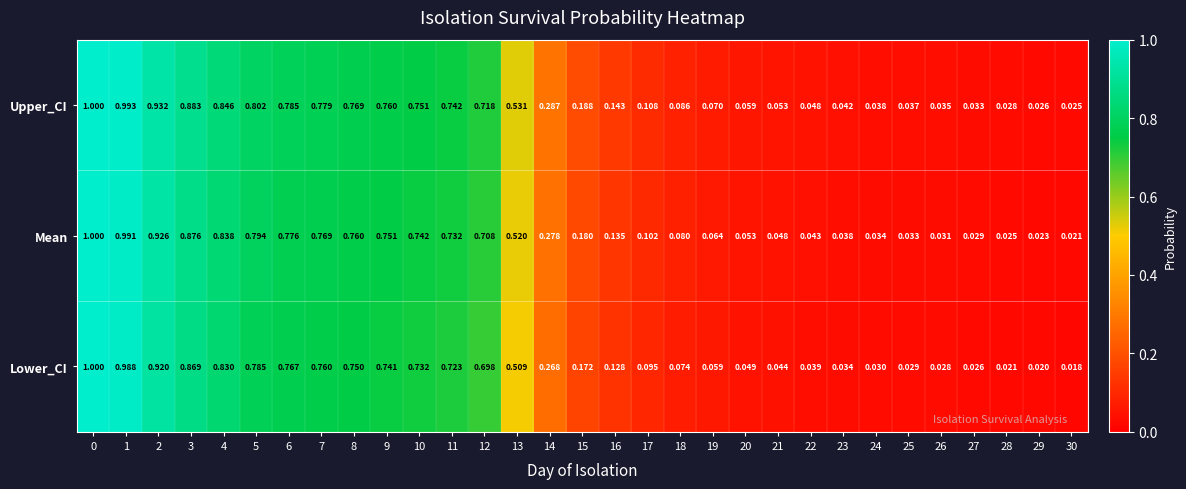

Rank the series at 2 from lowest to highest value.

Lower_CI, Mean, Upper_CI